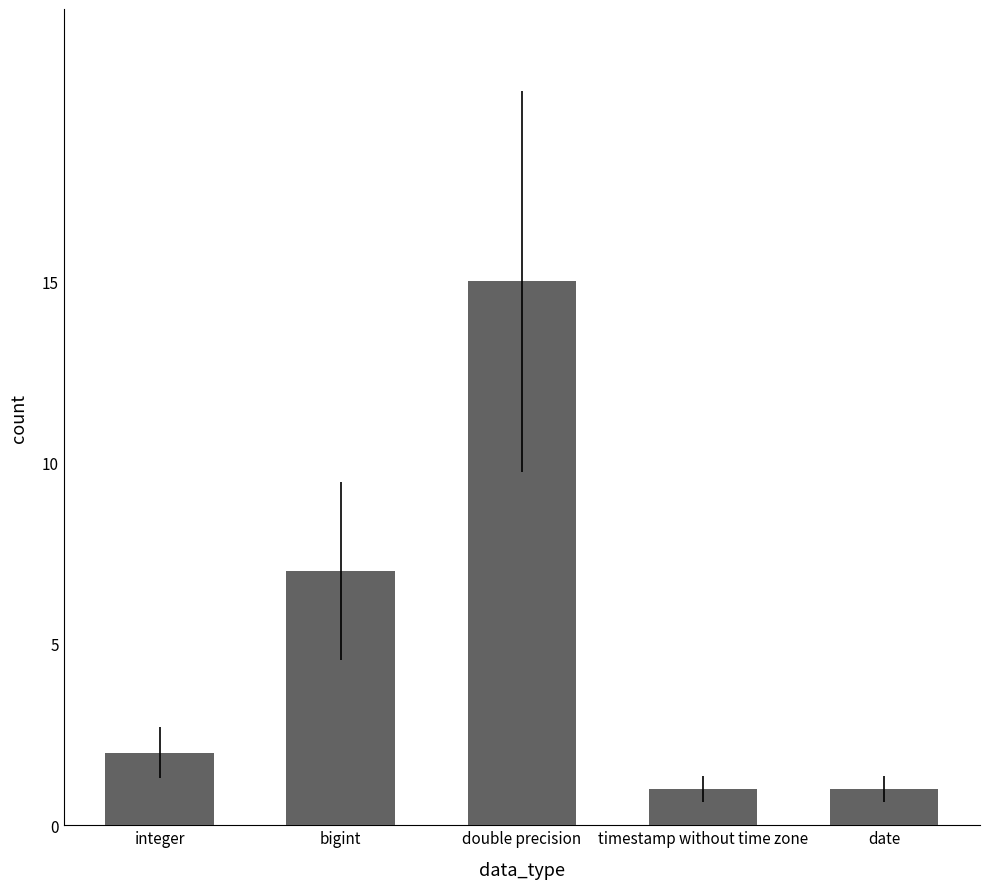

How many values are below 2?

2